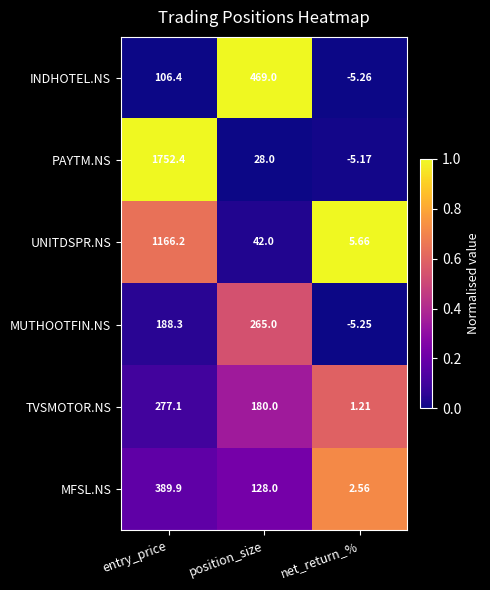

What is the greatest value displayed?

1752.4